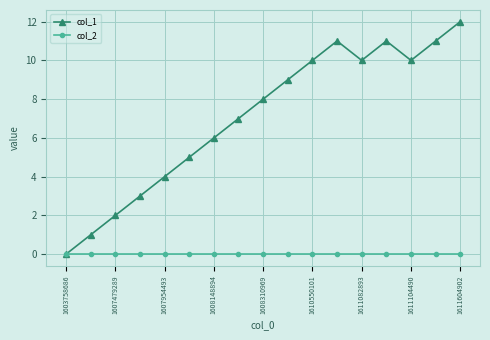

Which series has the widest spread of values?

col_1